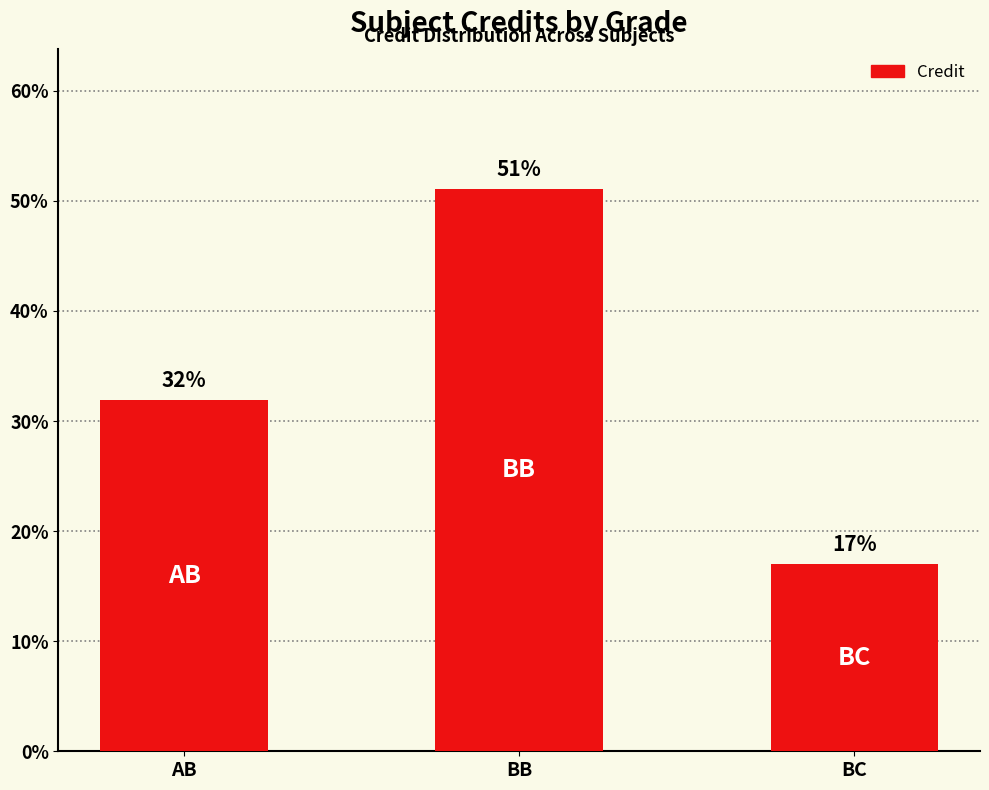

Which category has the lowest value across all series?

BC